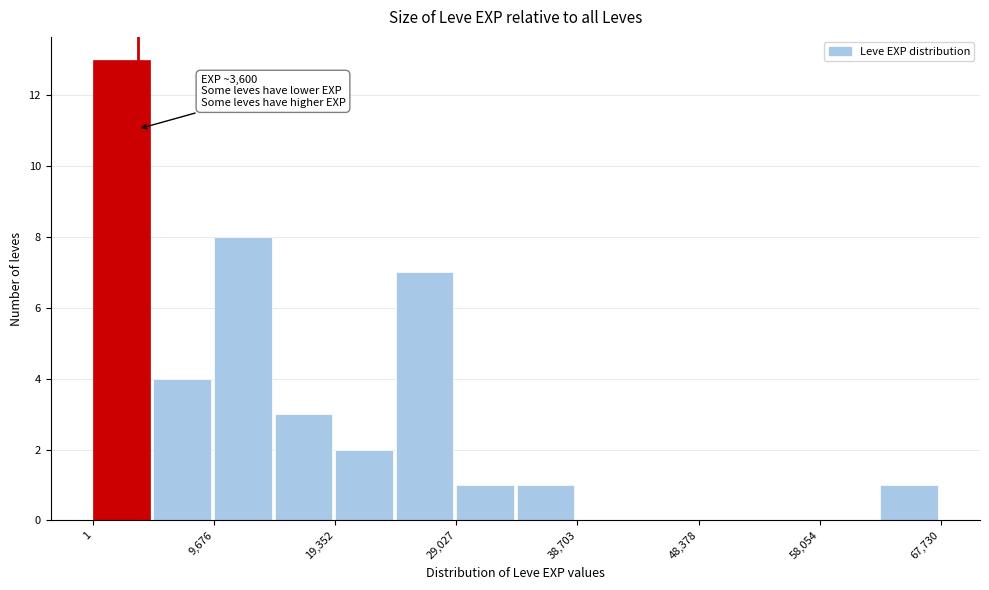

Over which range of the x-axis is the bar tallest?

0 to 5000